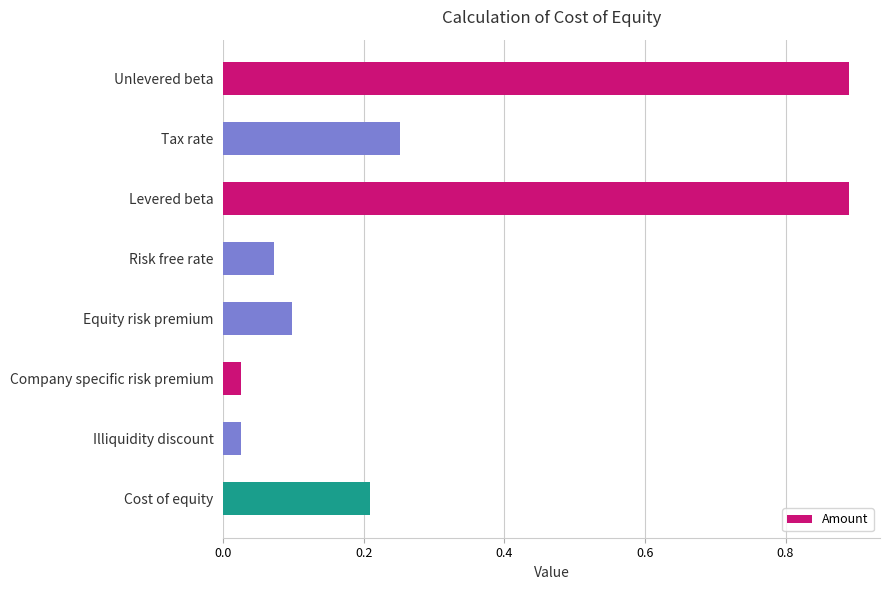

Which has a higher value, Cost of equity or Levered beta?

Levered beta